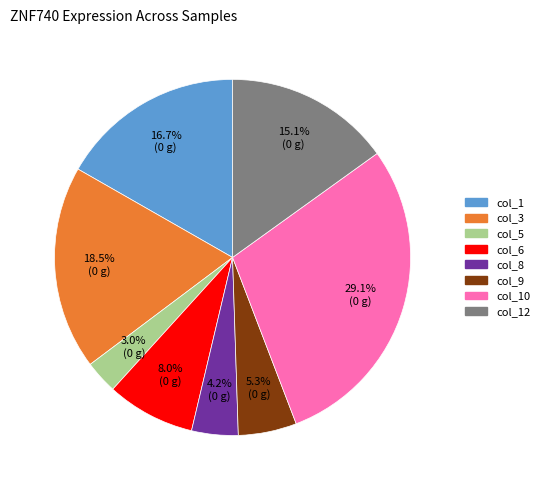

Is there any slice that represents more than half of the pie?

No